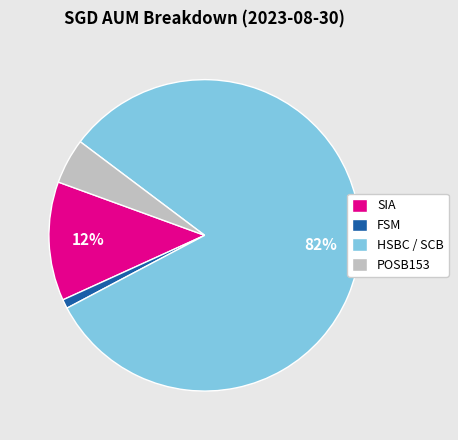

How many slices are in this pie chart?

4